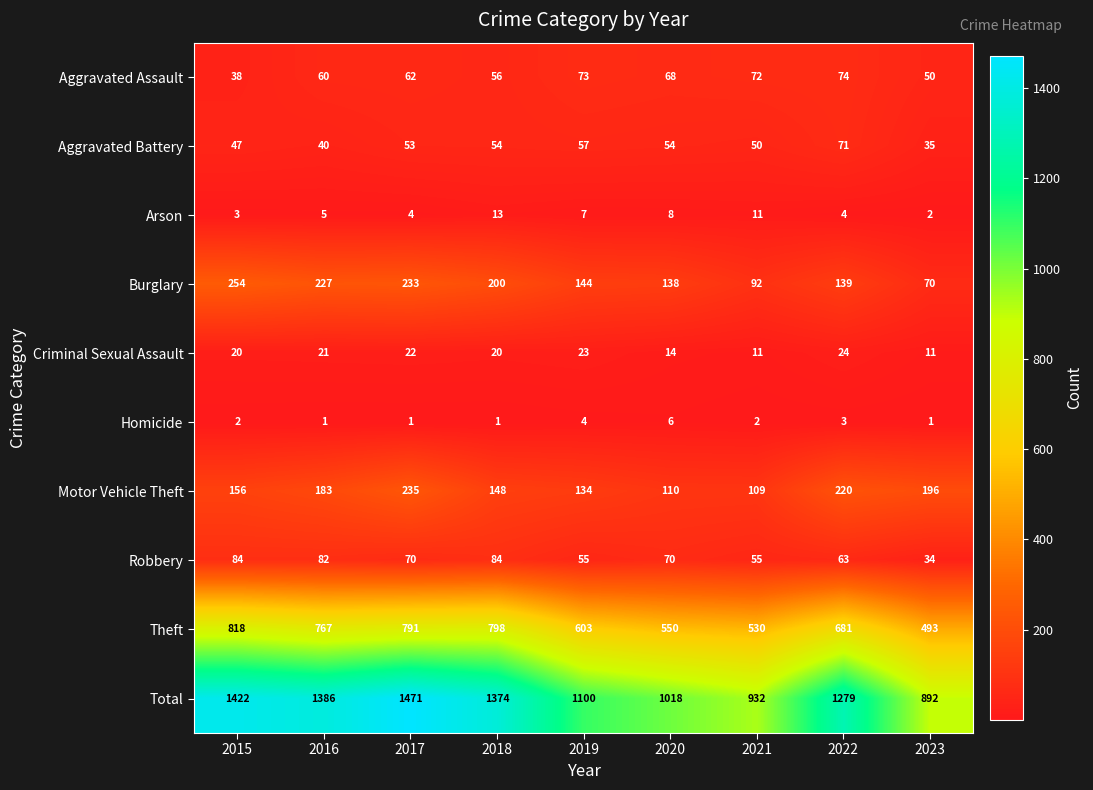

Which series has the largest range (max minus min)?

Total